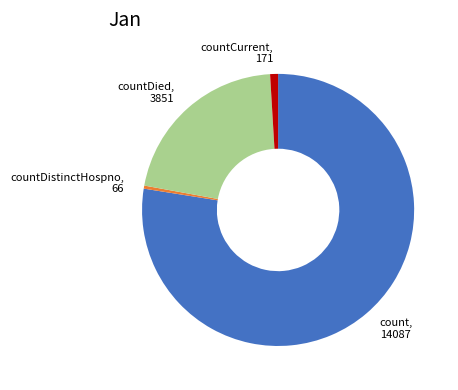

Is there a majority slice in this chart?

Yes